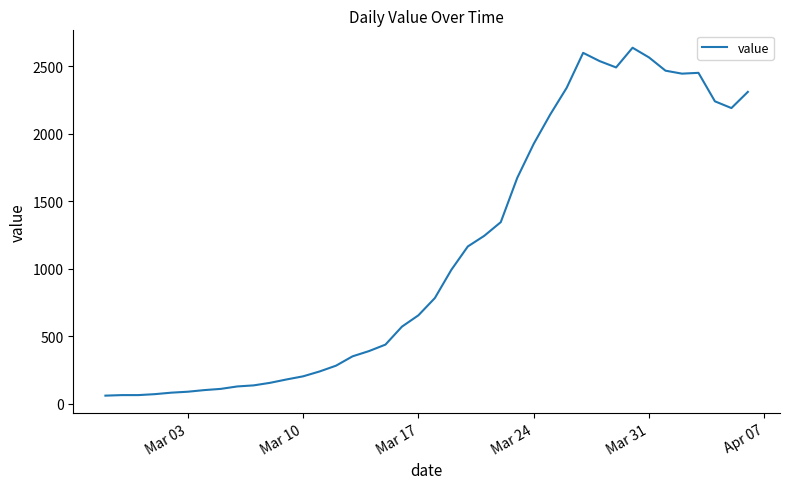

What is the minimum value shown in the chart?

61